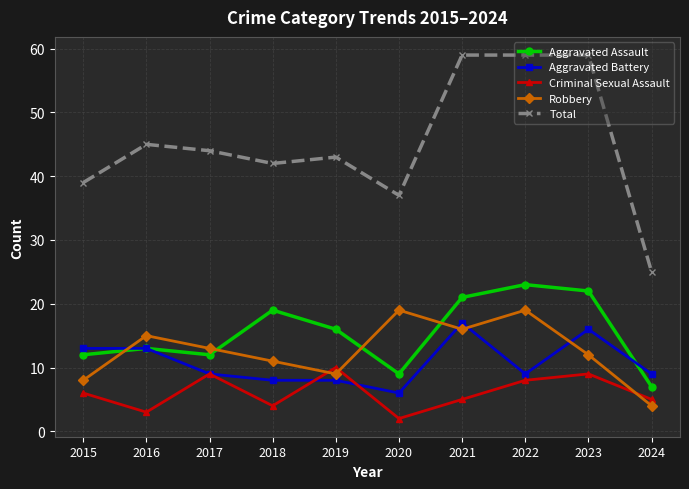

At how many categories does at least one series exceed 47?

3